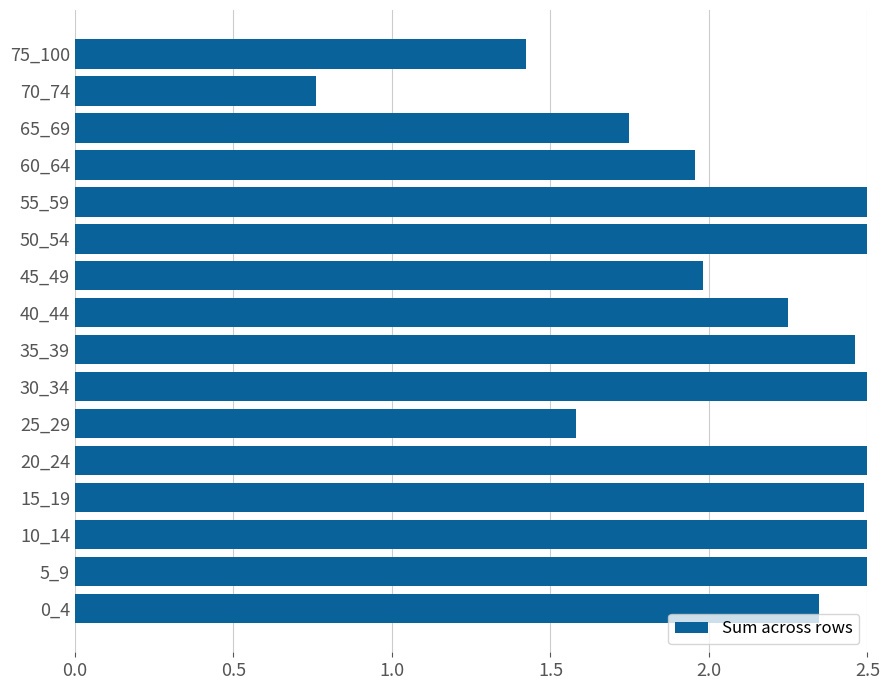

What is the ratio of the value at 65_69 to the value at 75_100?

1.2